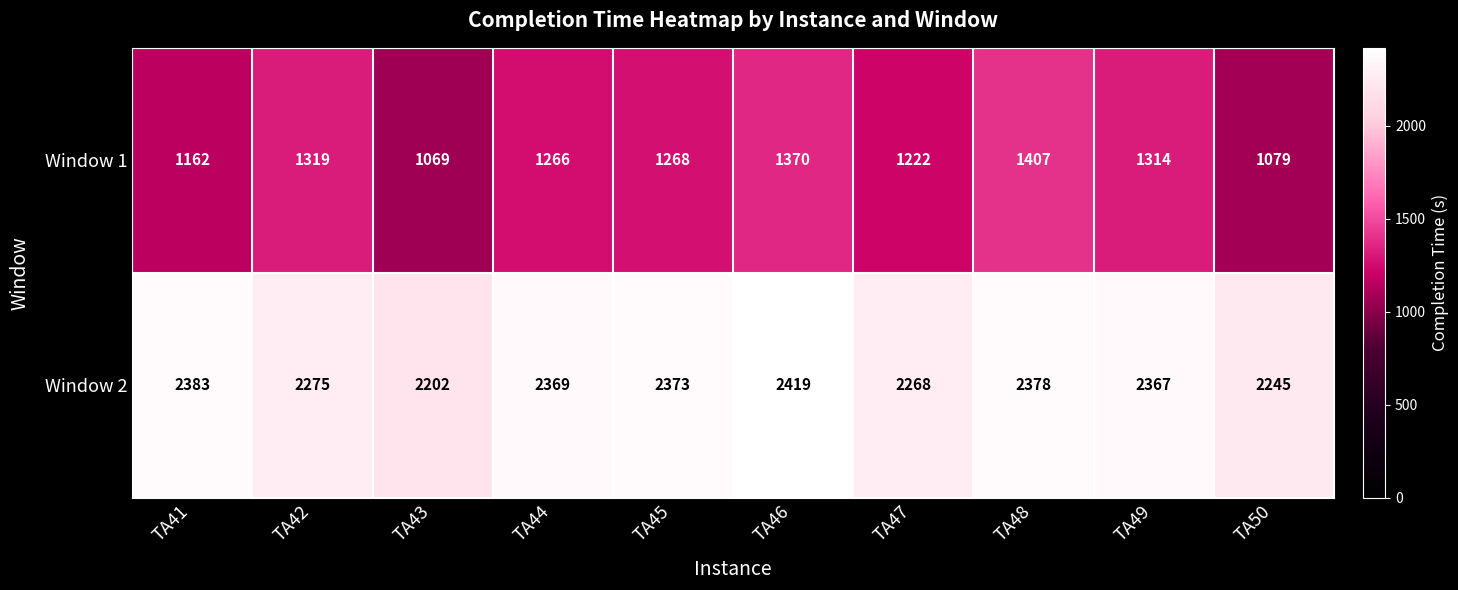

The Window 1 series shows 1370 at TA46. True or false?

True